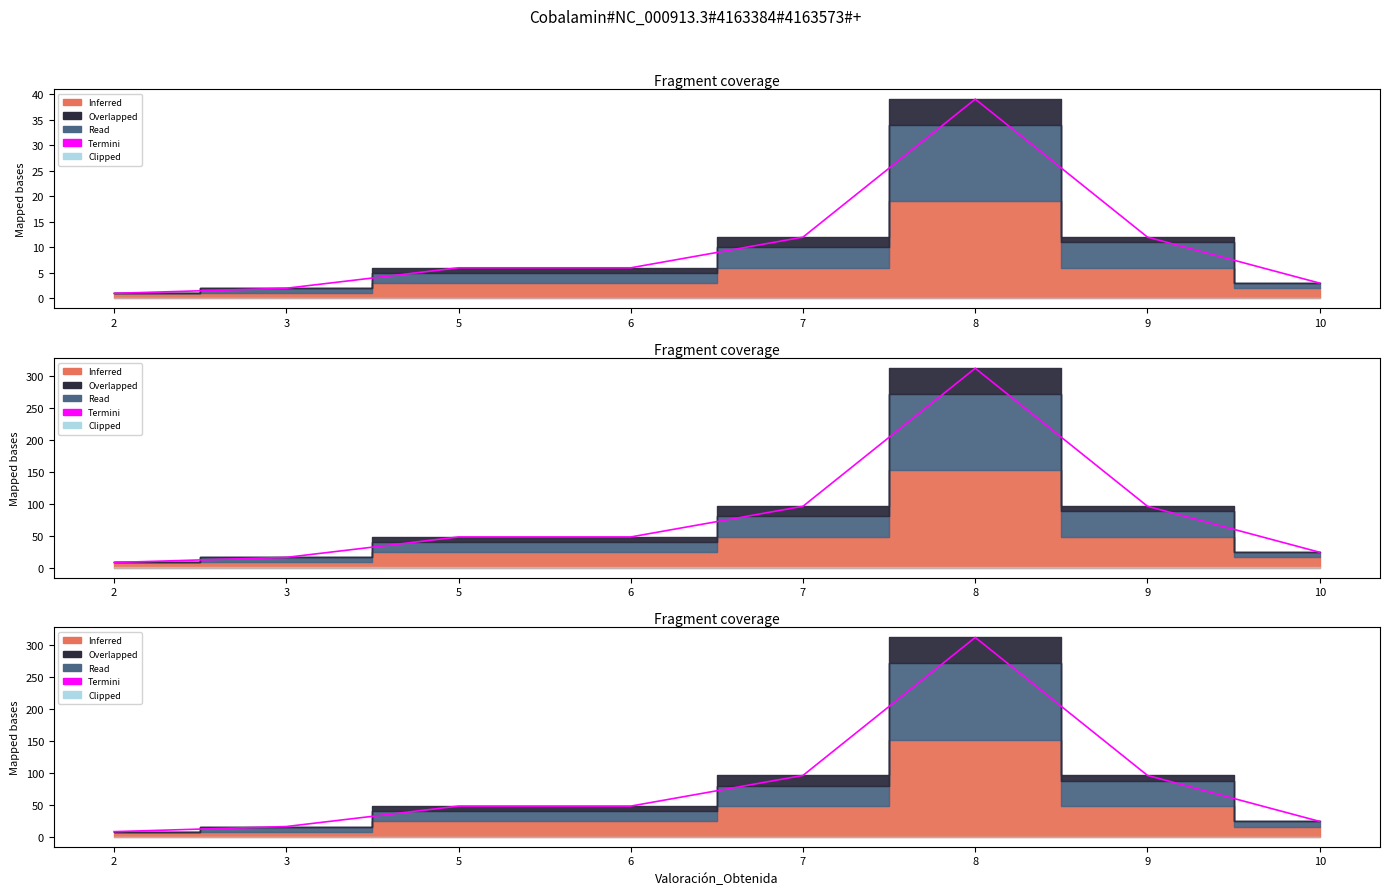

List the labels in order of value, smallest first.

2, 3, 10, 5, 6, 7, 9, 8